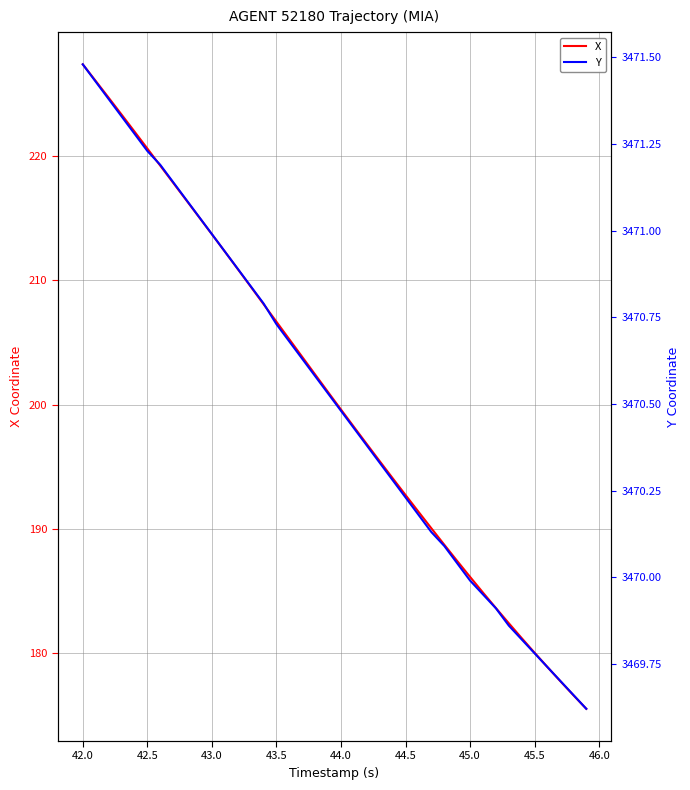

Which series has the largest range (max minus min)?

X